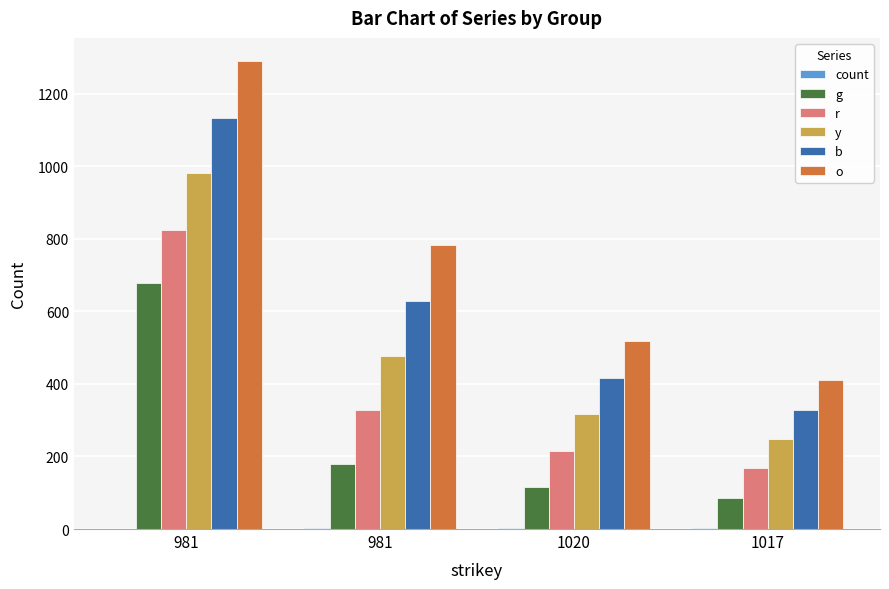

How many o values are between 517 and 1289?

3